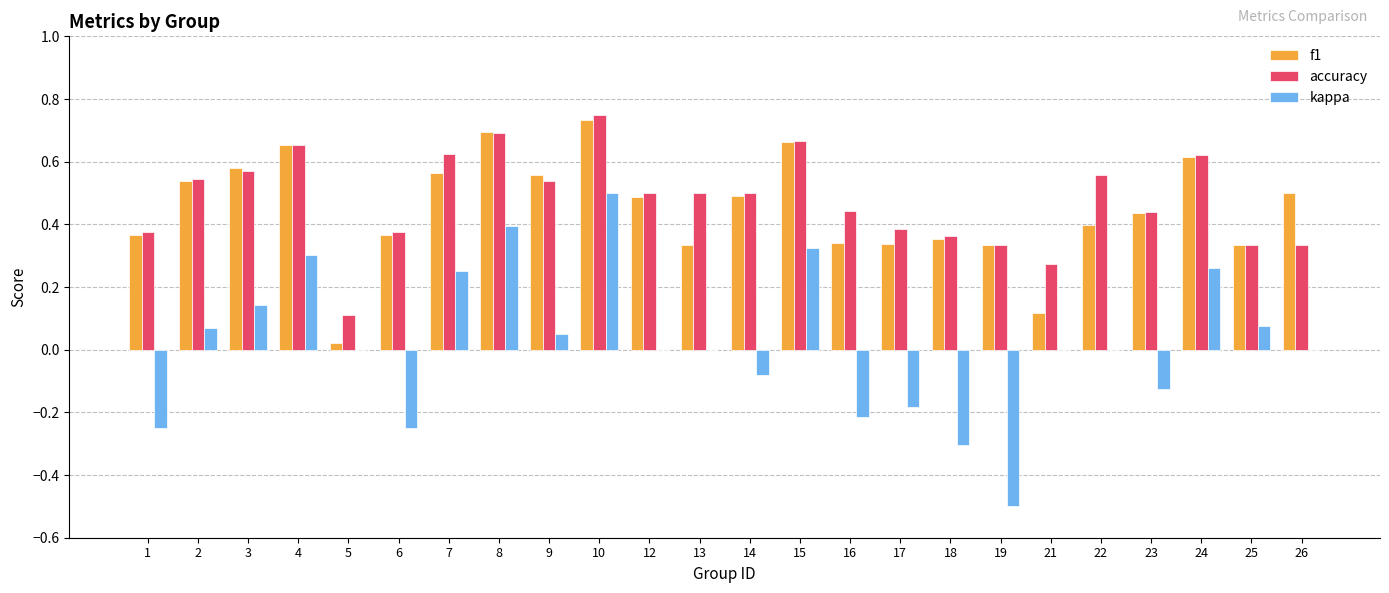

The accuracy series shows 0.1 at 5. True or false?

True